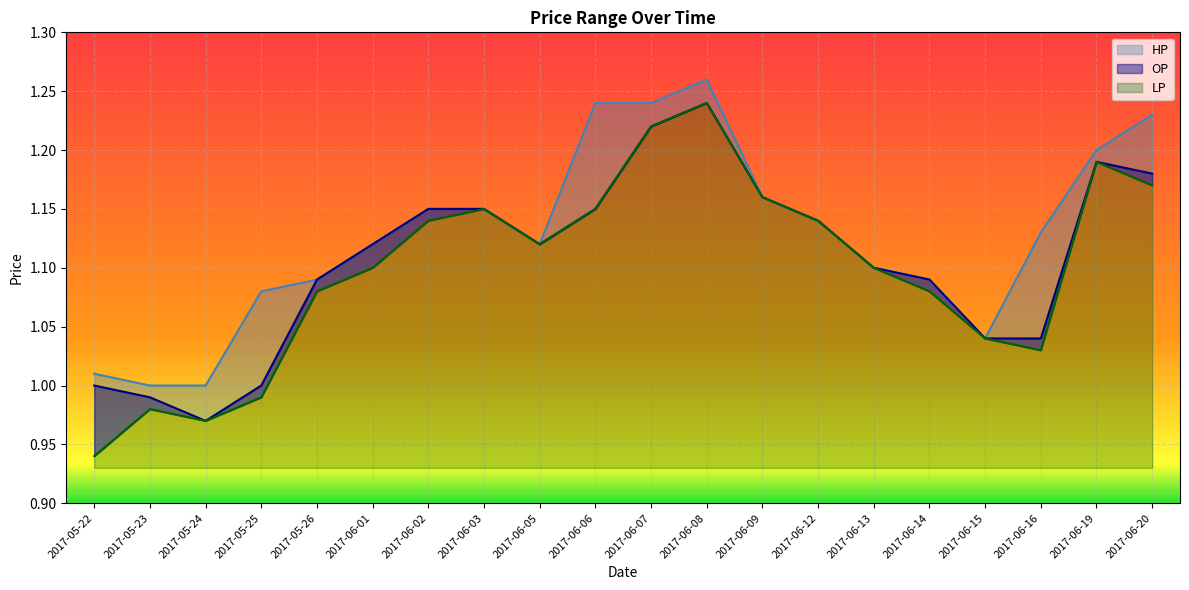

True or false: OP has more than 2 interior local peaks.

False